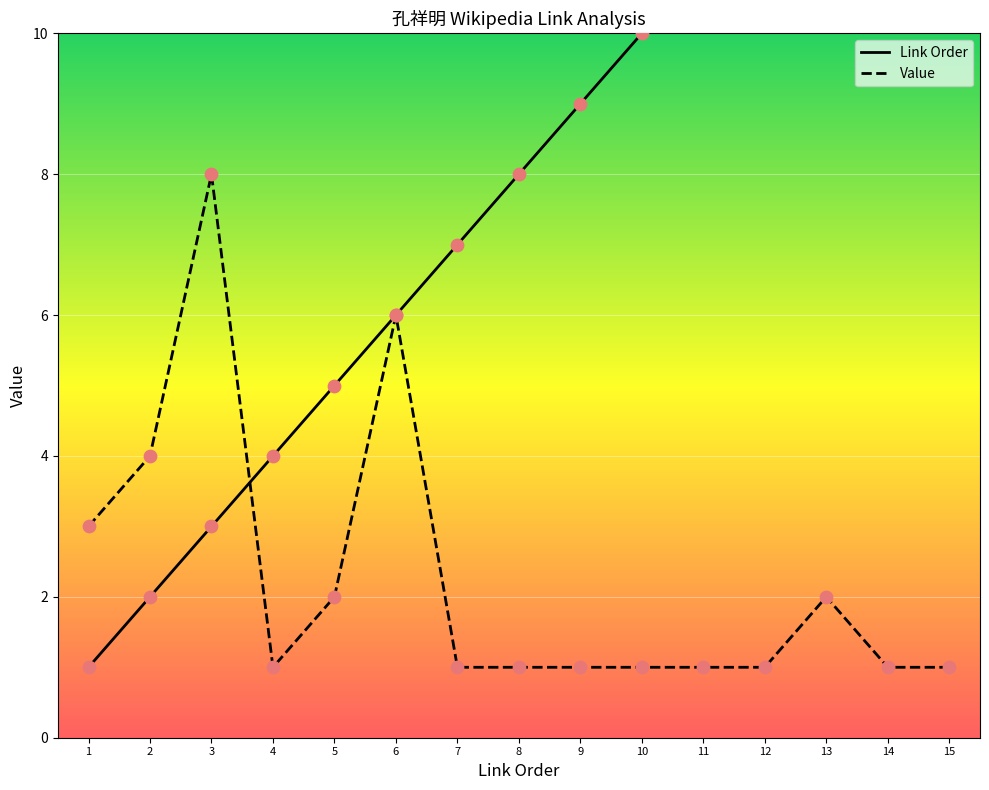

What are all the series names shown in the legend?

Link Order, Value